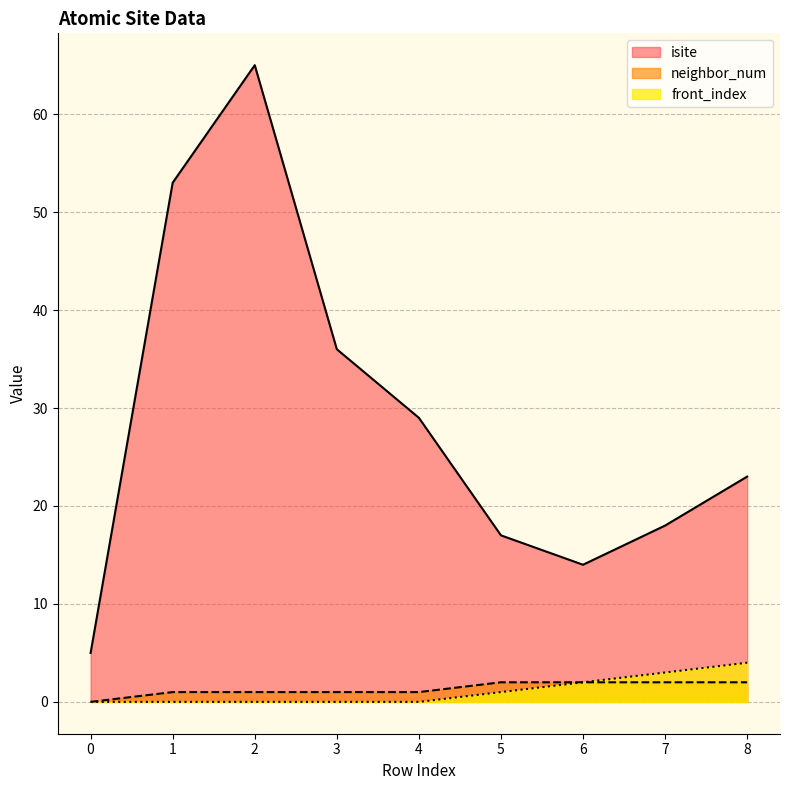

What is the value of the isite point at the 4th from the left?

36